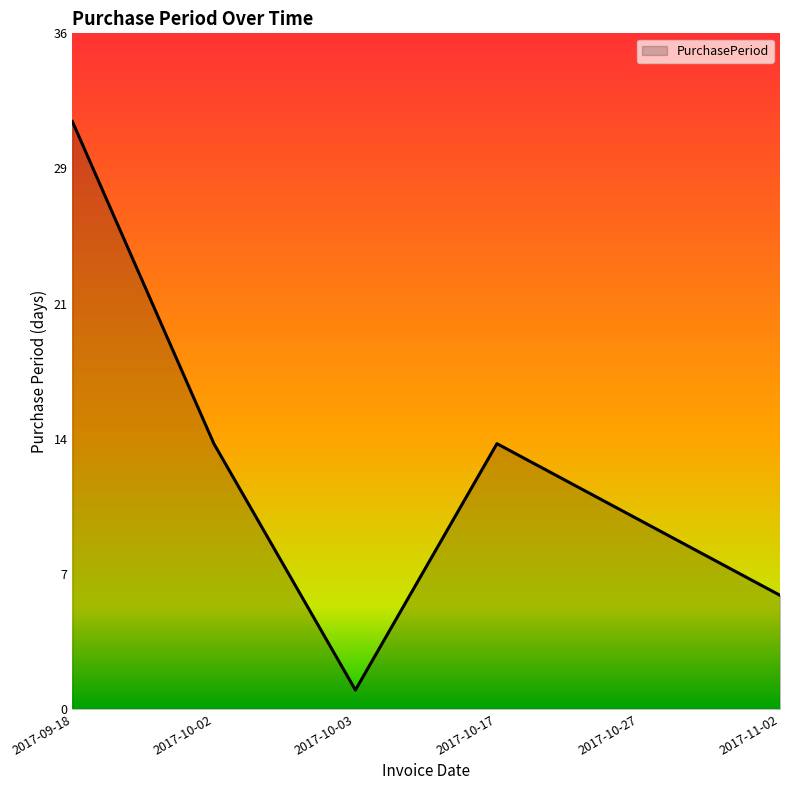

What is the change in value from 2017-09-18 to 2017-10-02?

-17